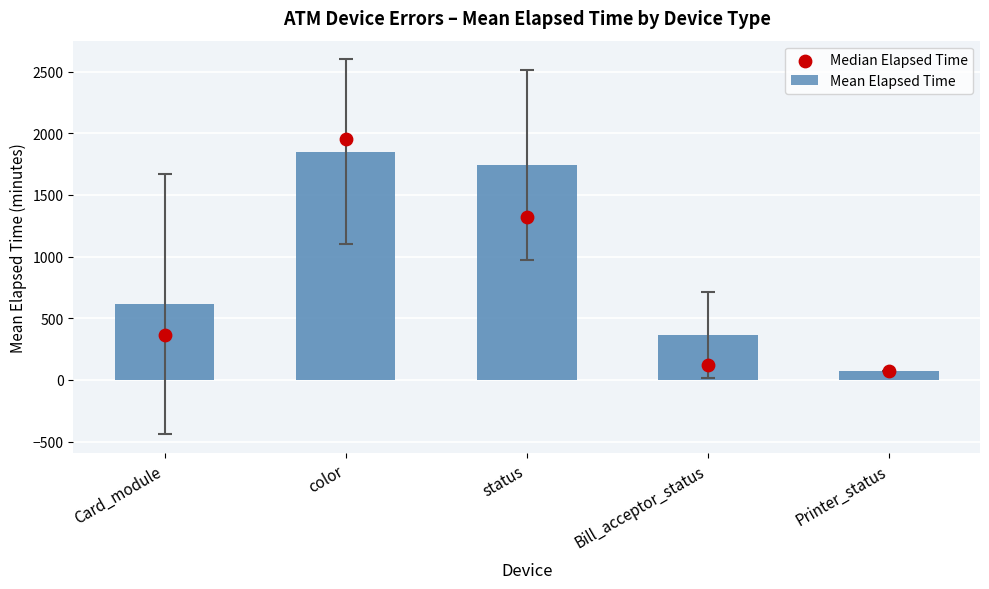

Is the value of Mean Elapsed Time at Card_module greater than the value of Median Elapsed Time at Printer_status?

Yes